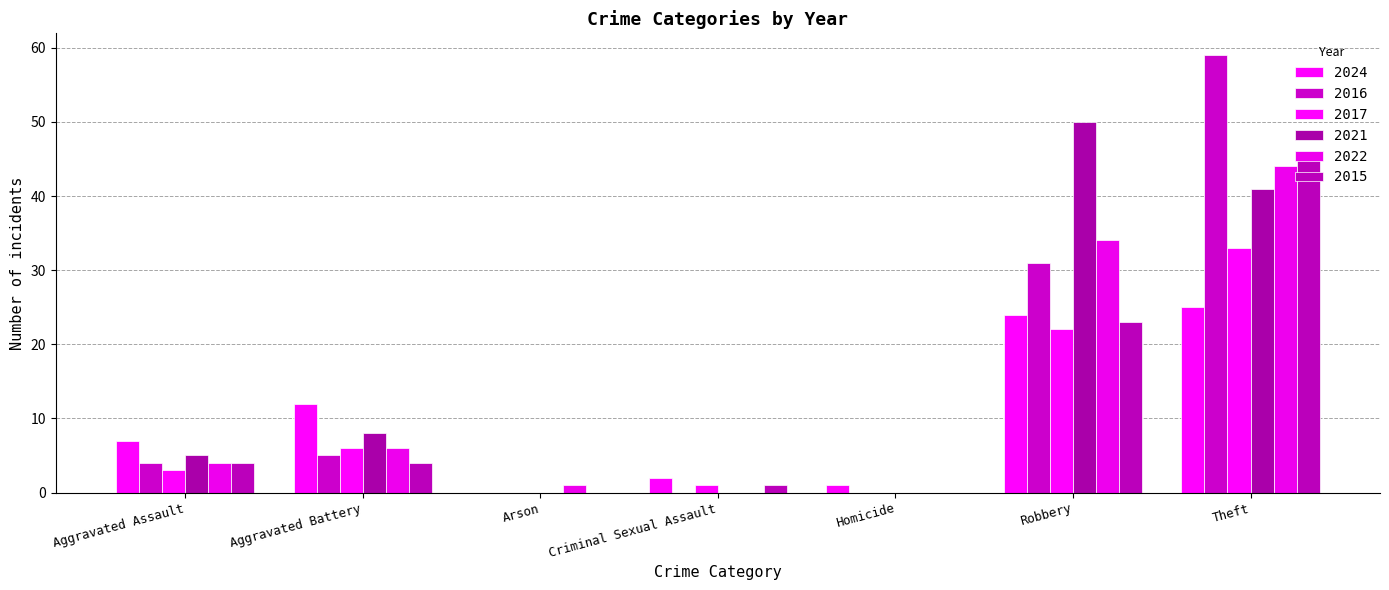

Is it true that 2016 equals 3 at Aggravated Assault?

False